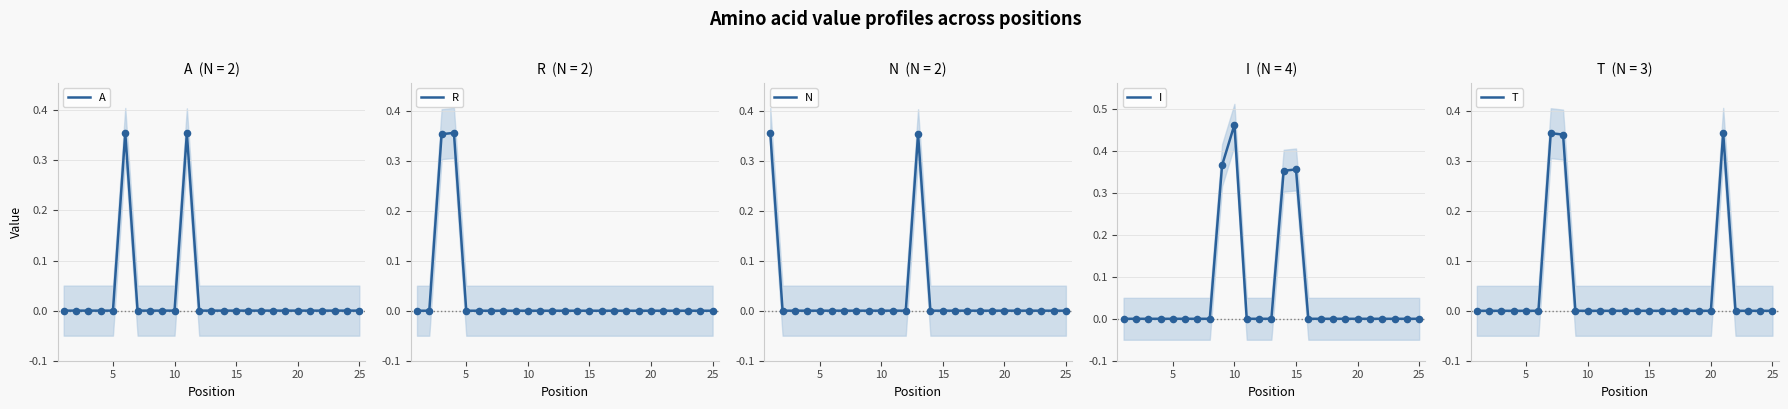

At how many categories does at least one series exceed 0?

13